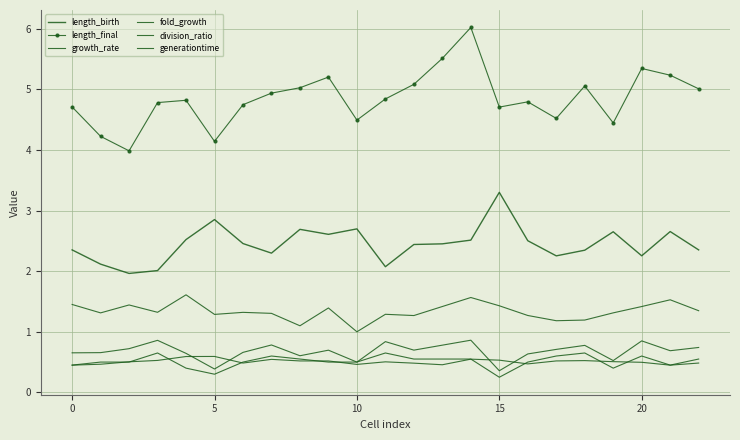

True or false: division_ratio has more than 1 interior local peaks.

True